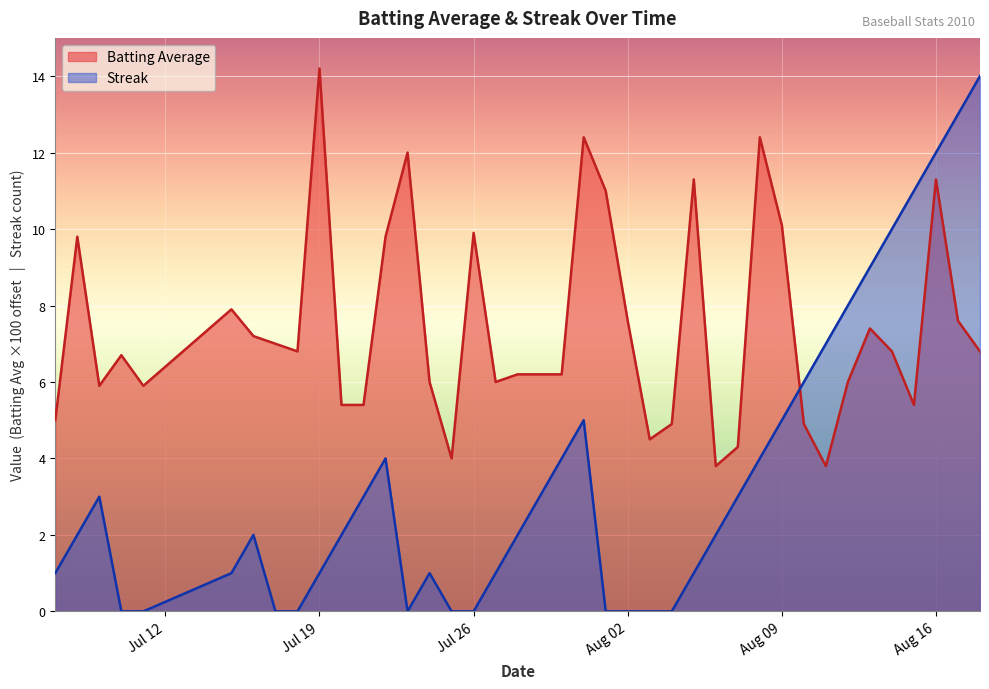

The value of Batting Average at Aug 09 is 10.1. True or false?

True